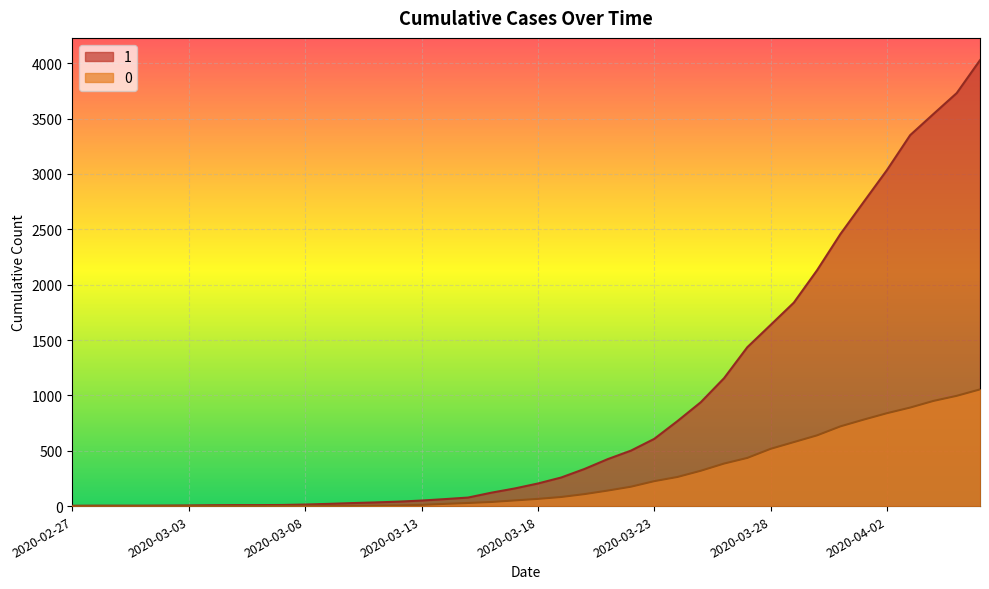

How many lines are shown in the chart?

2